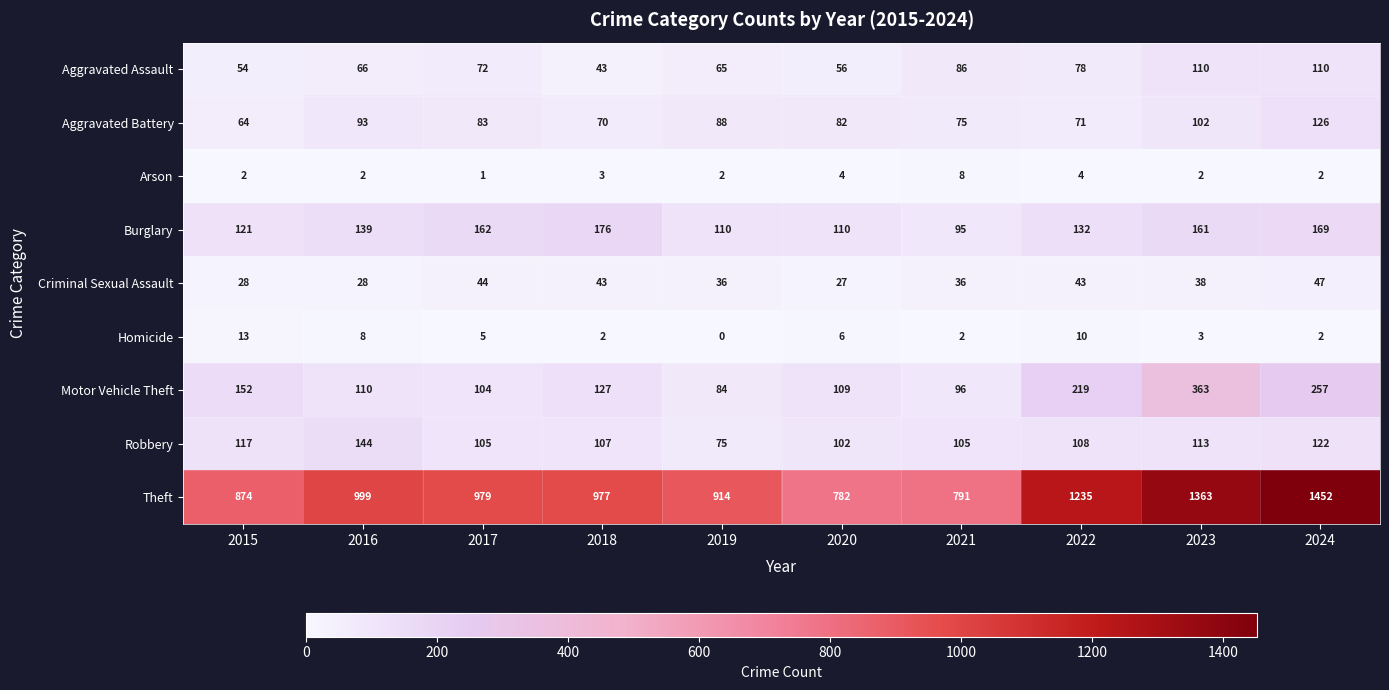

What is the difference between the maximum and second lowest values in the Burglary series?

66